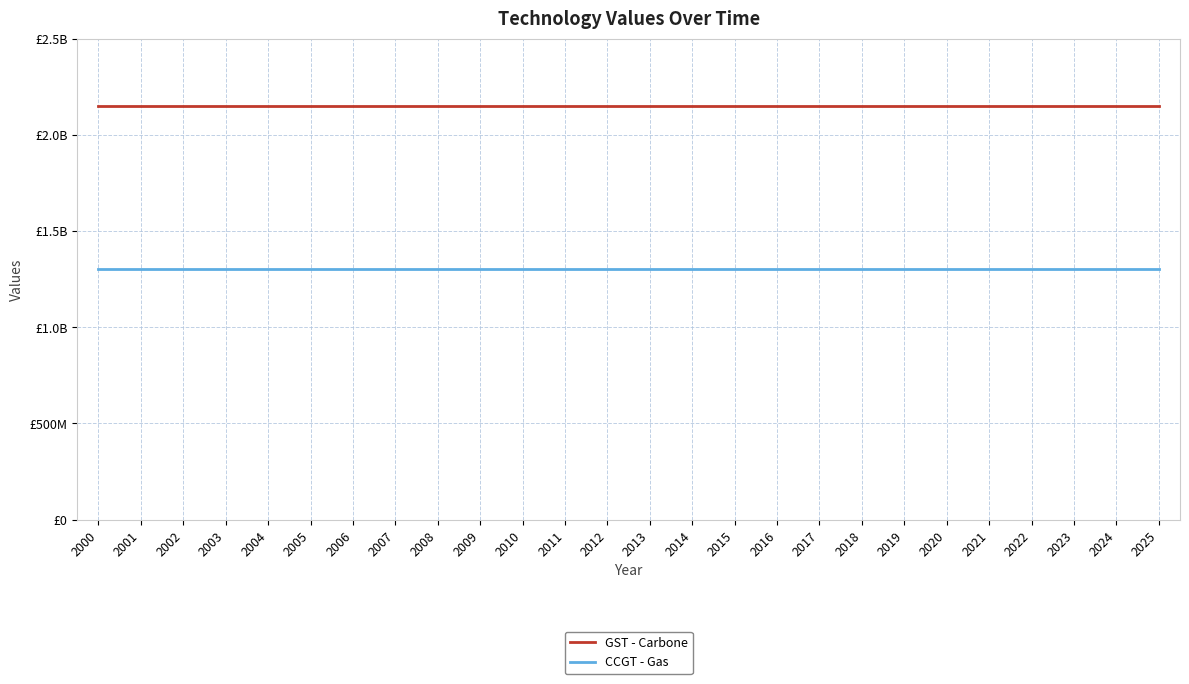

What is the approximate value of GST - Carbone at 2023?

2150000000